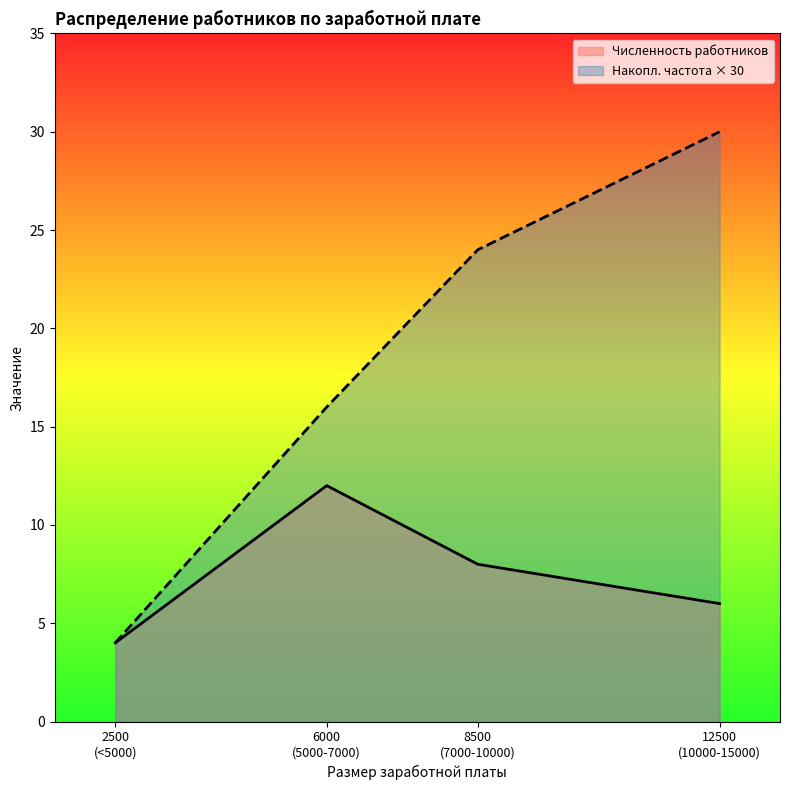

Which series has the largest total across all categories?

Накопл. частота × 30